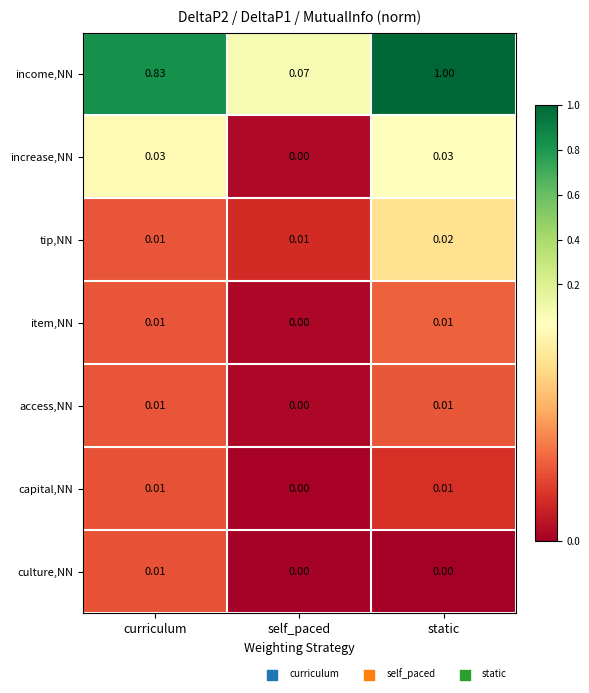

Which category has the highest value across all series?

static